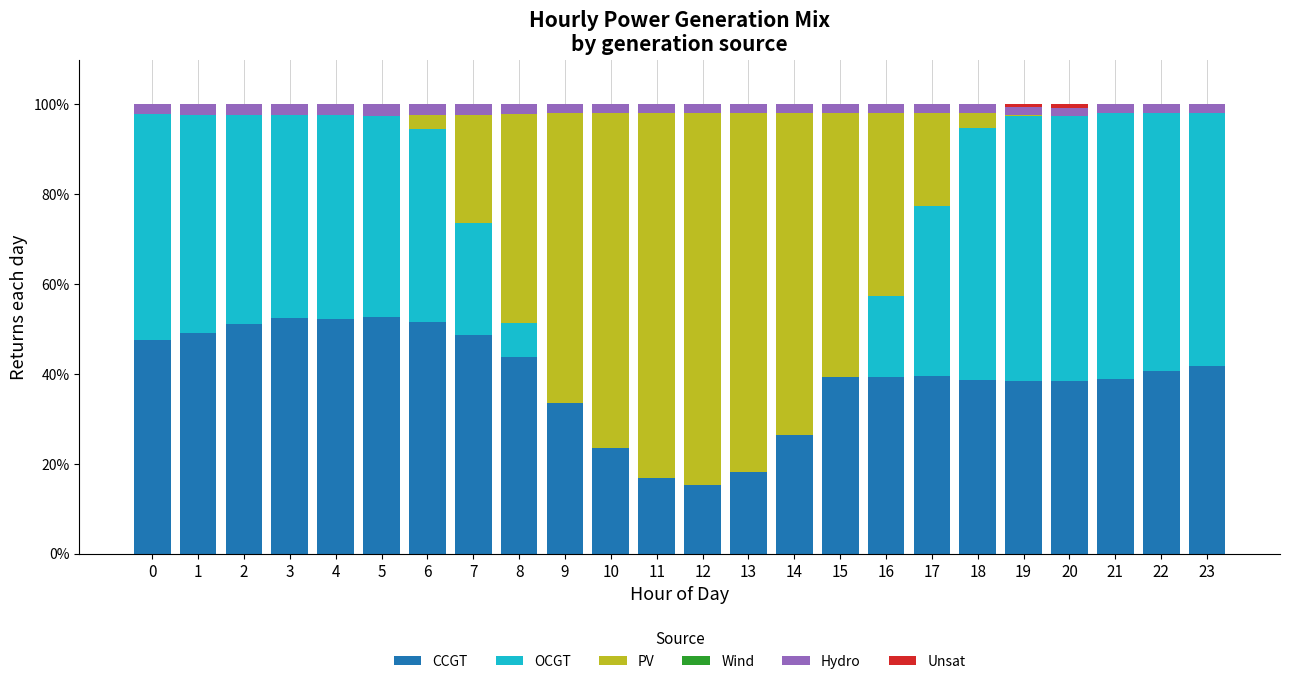

What is the sum of all CCGT values?

938.4